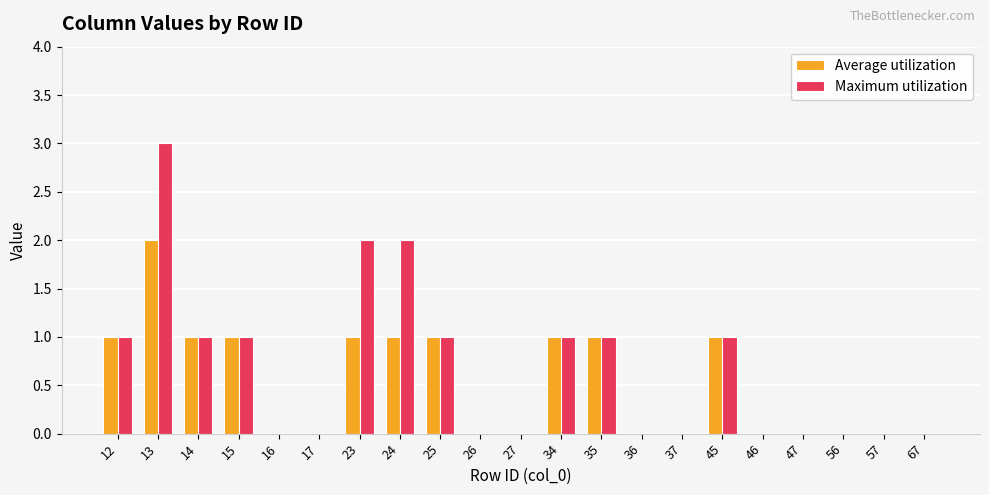

The Maximum utilization series shows 0 at 25. True or false?

False